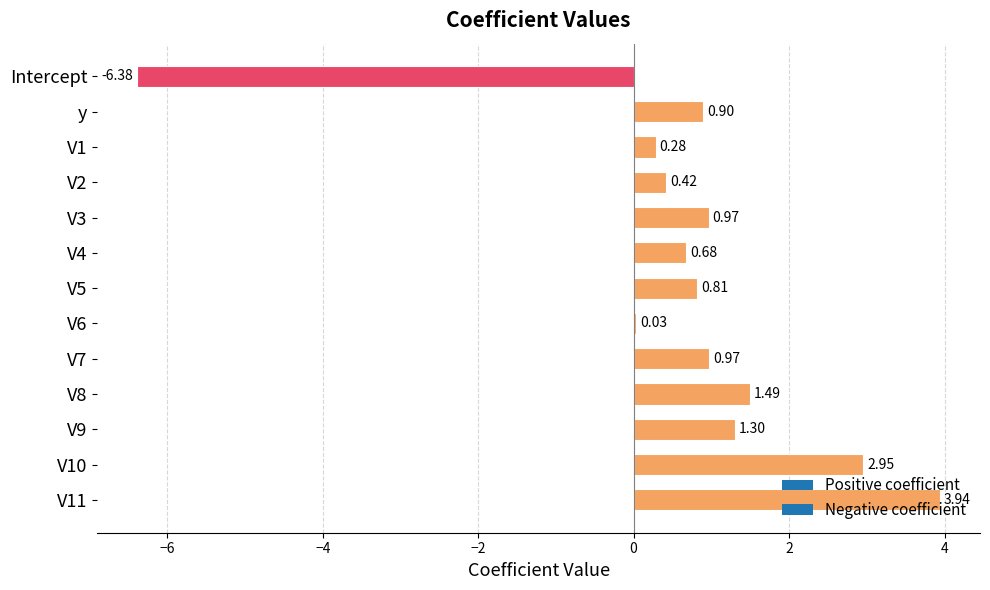

Is it true that the value at V4 is 0.2?

False